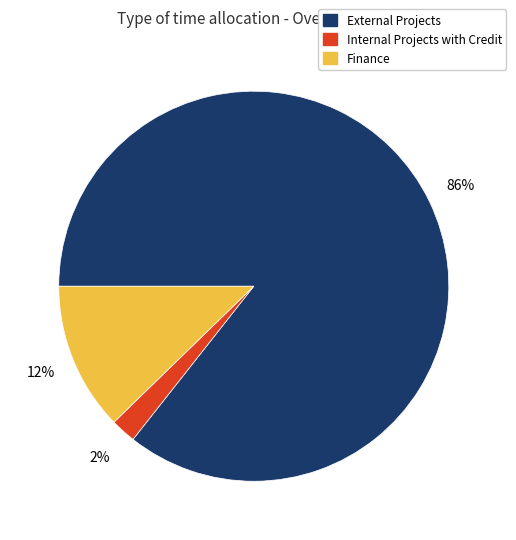

Which slice represents more than half of the pie?

External Projects